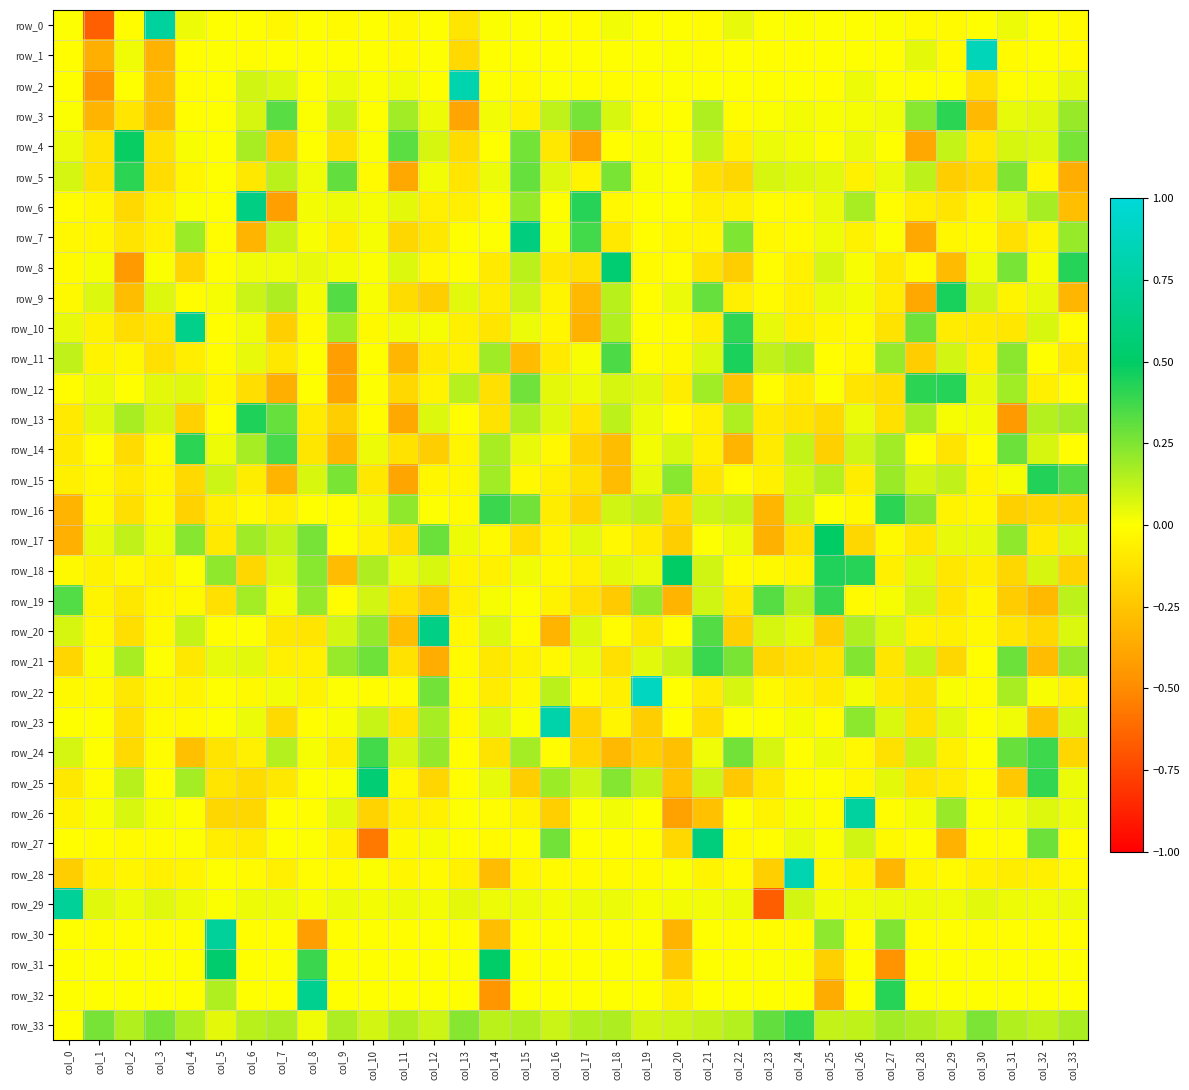

What is the difference between the row_20 values at col_13 and col_11?

0.2